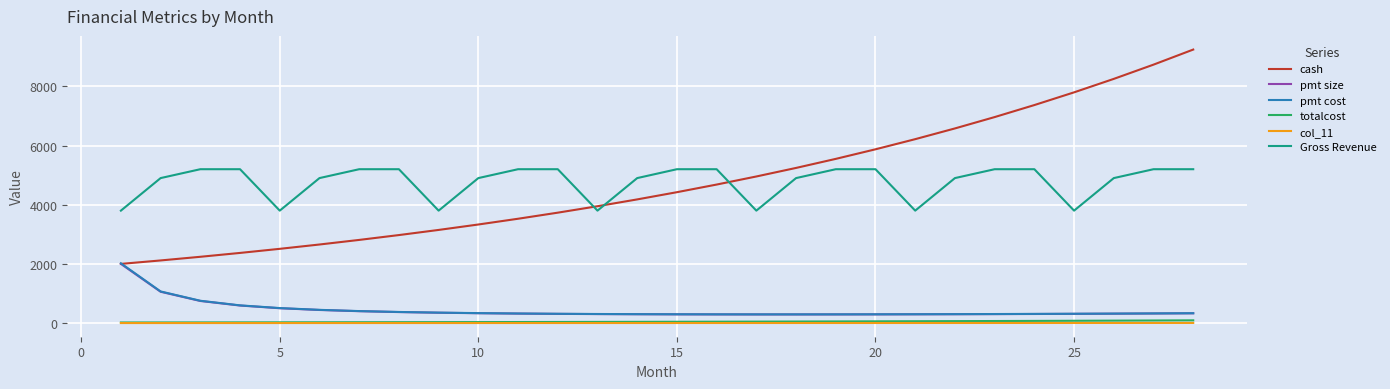

What is the greatest value displayed?

9243.5